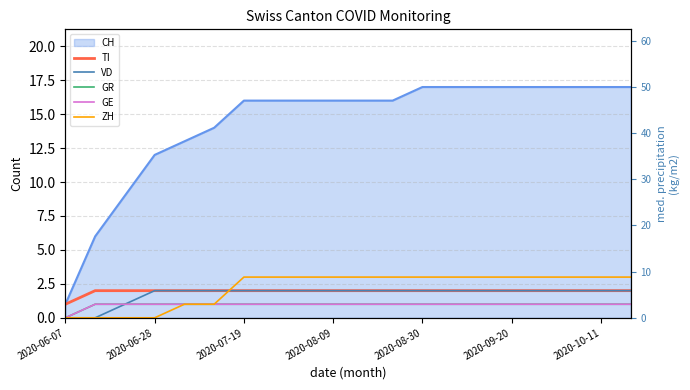

Count the VD values in the range 2 to 3.

17